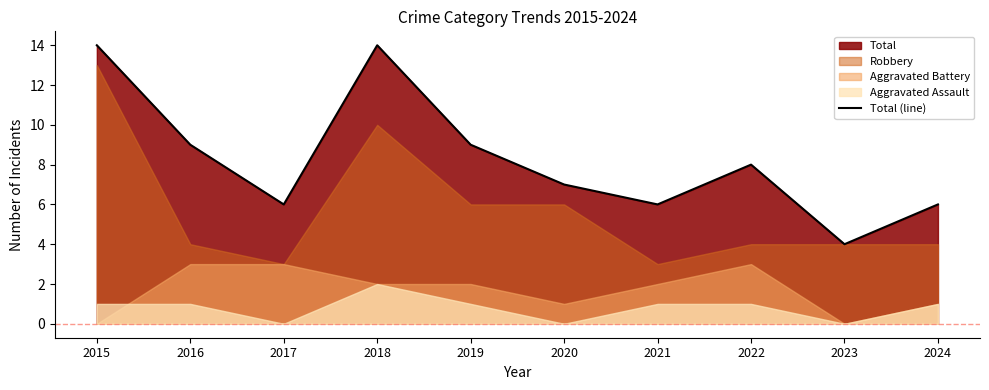

How many points are lower than both their immediate neighbors (excluding endpoints)?

3